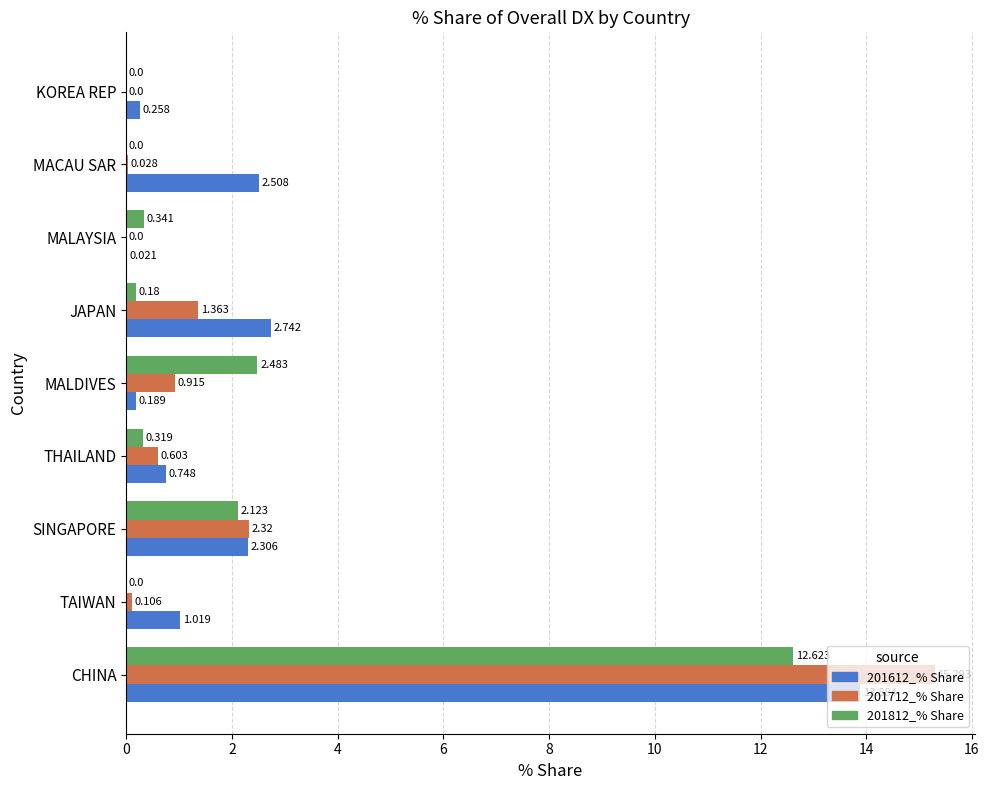

At which category is the sum across all series the highest?

CHINA